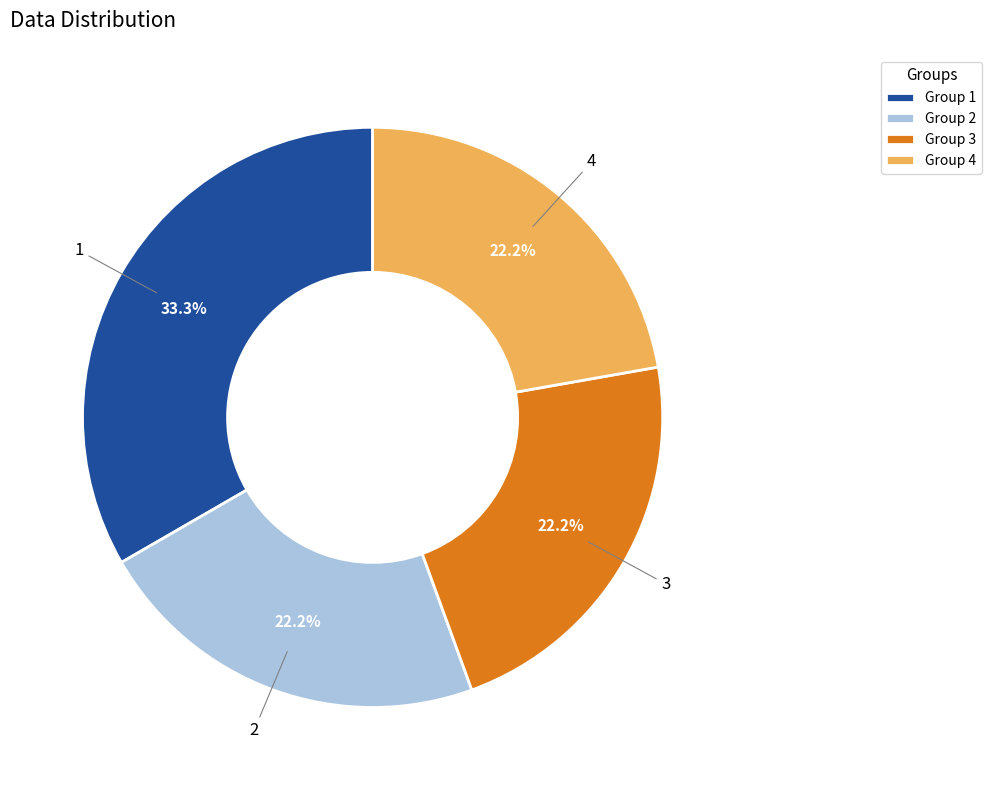

To the nearest percent, what is the average slice percentage?

25%